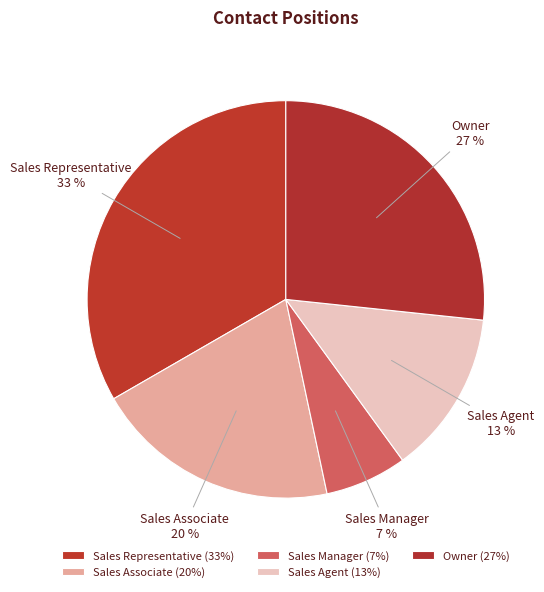

Is there any slice that represents more than half of the pie?

No